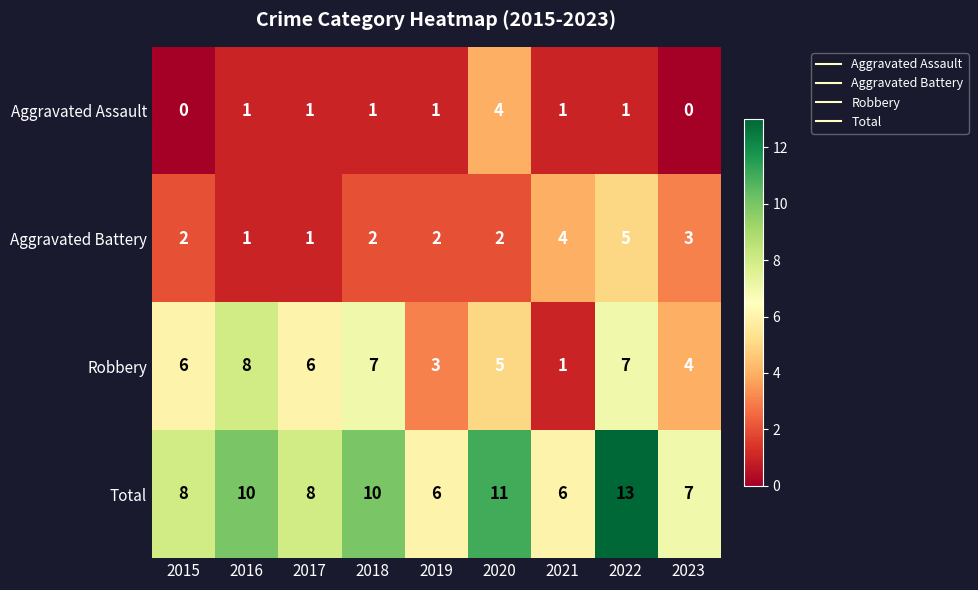

Is the value of Aggravated Battery at 2020 greater than the value of Aggravated Assault at 2016?

Yes